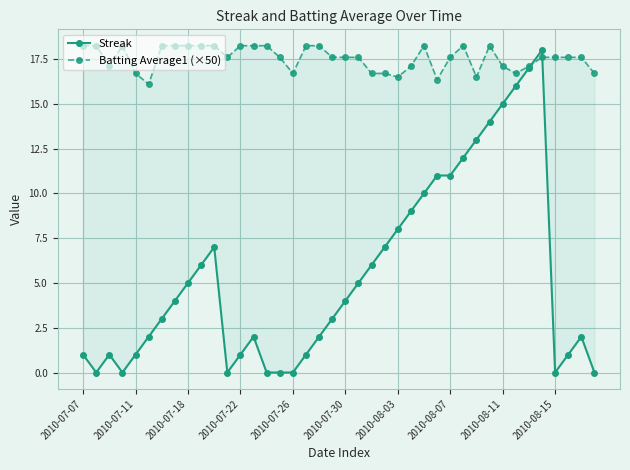

What are all the series names shown in the legend?

Streak, Batting Average1 (×50)